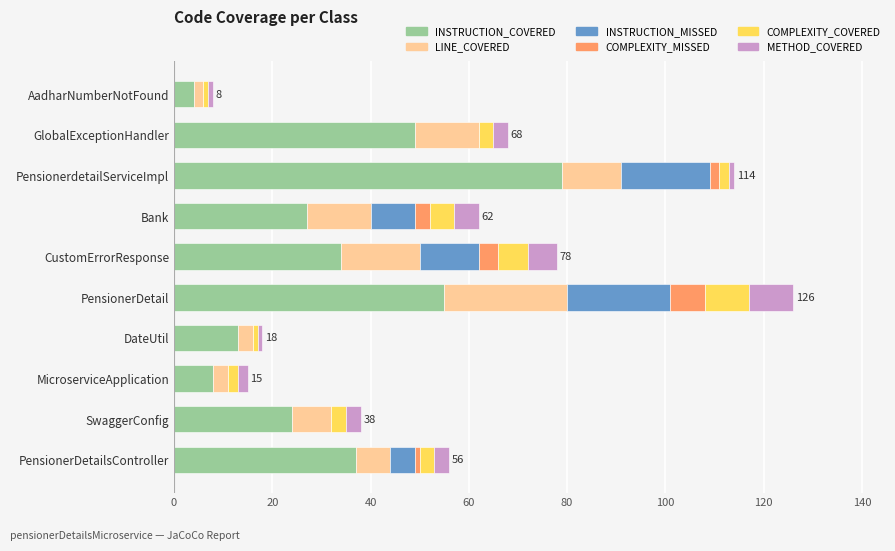

What are all the series names shown in the legend?

INSTRUCTION_COVERED, LINE_COVERED, INSTRUCTION_MISSED, COMPLEXITY_MISSED, COMPLEXITY_COVERED, METHOD_COVERED